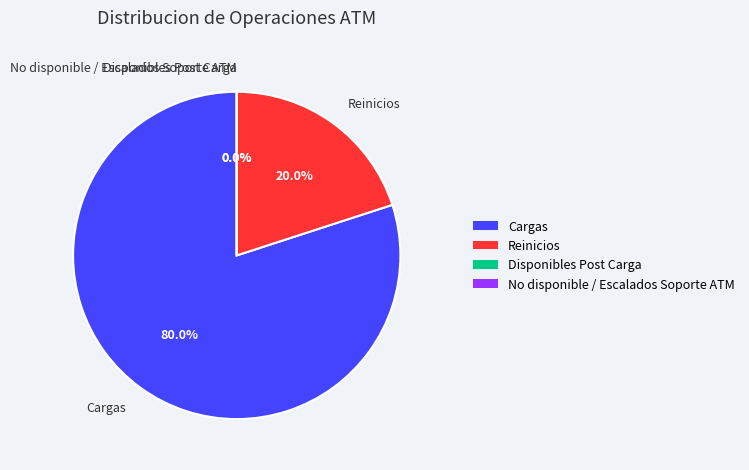

Is there a majority slice in this chart?

Yes